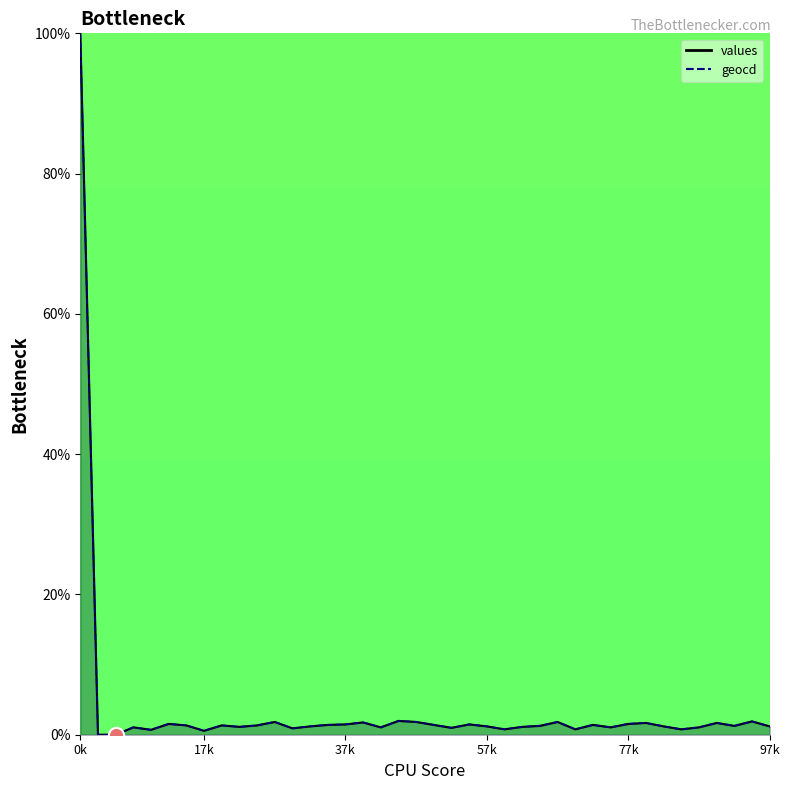

Which series has the largest Y range (max minus min)?

values